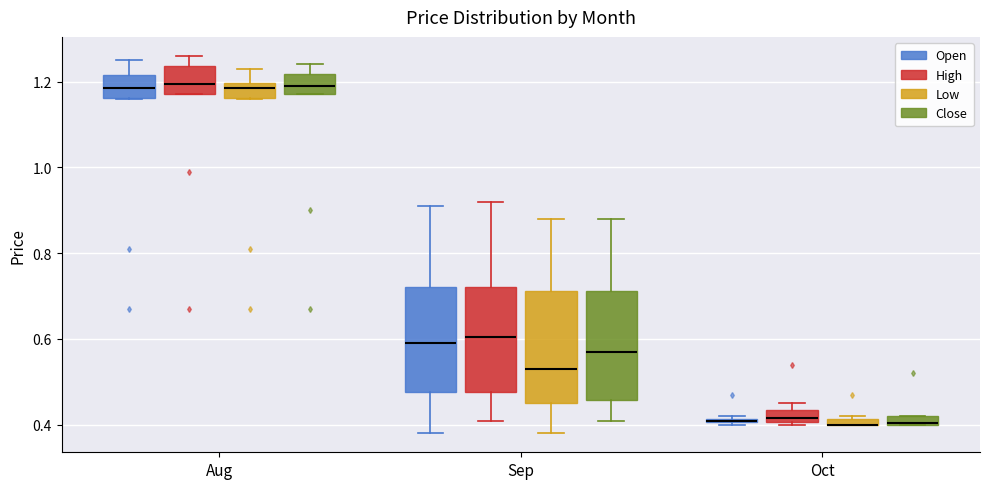

Where does the lower whisker of the box for Sep (High) end on the y-axis? The values are not printed on the chart, so give them approximately, as read against the axis.

0.42